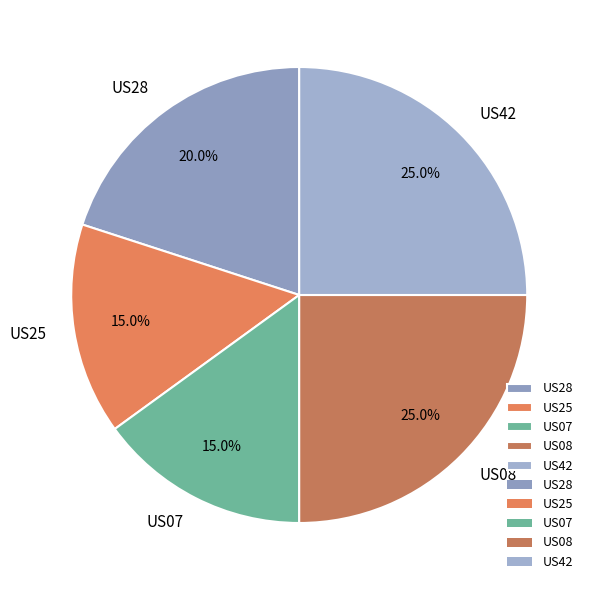

Do US08 and US28 together represent more than half of the pie?

No